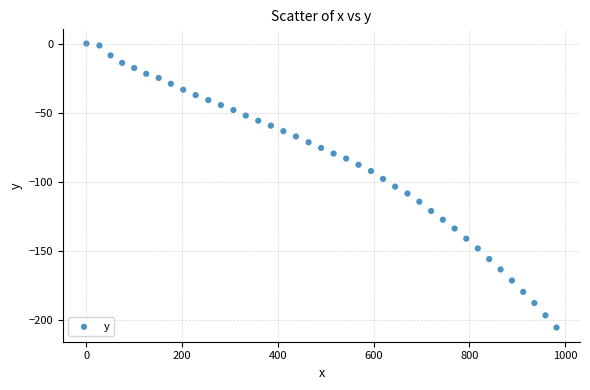

What is the range of X values (max minus min)?

982.3